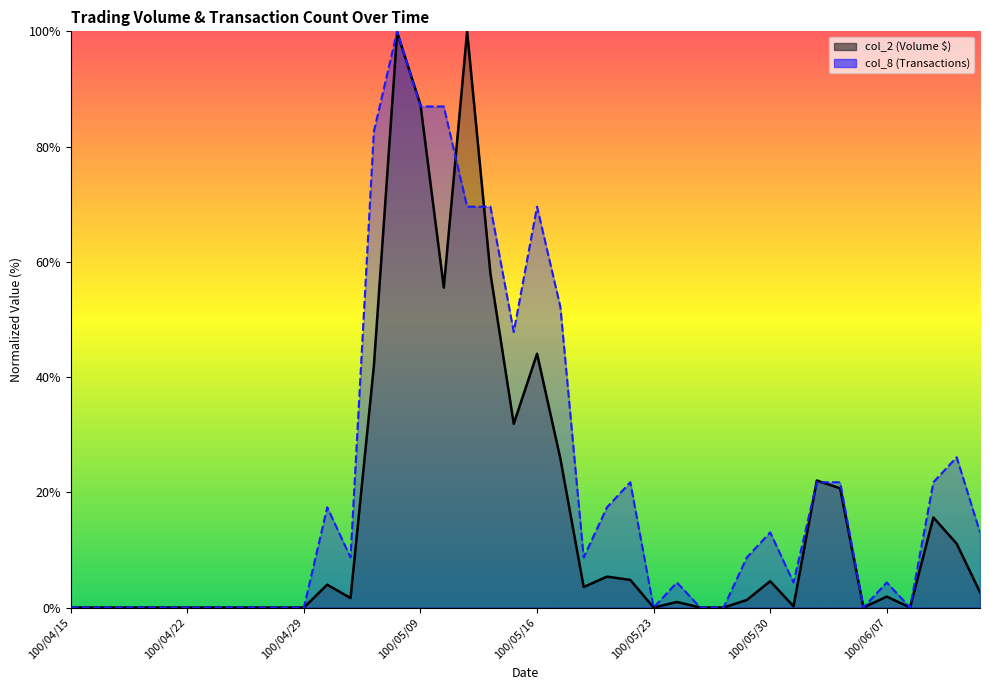

At which category is the sum across all series the highest?

100/05/06